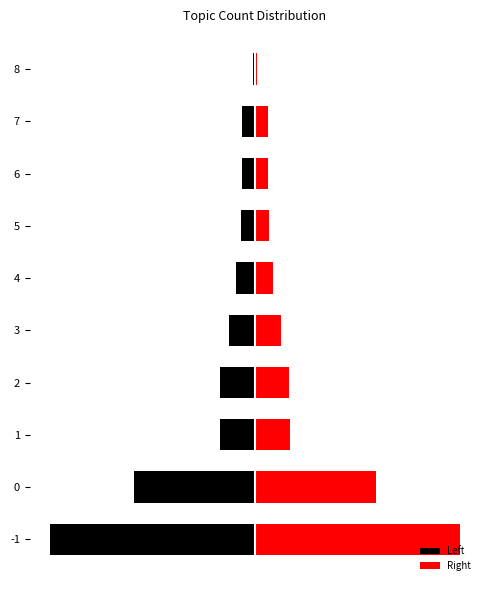

What is the smallest value displayed?

-1196